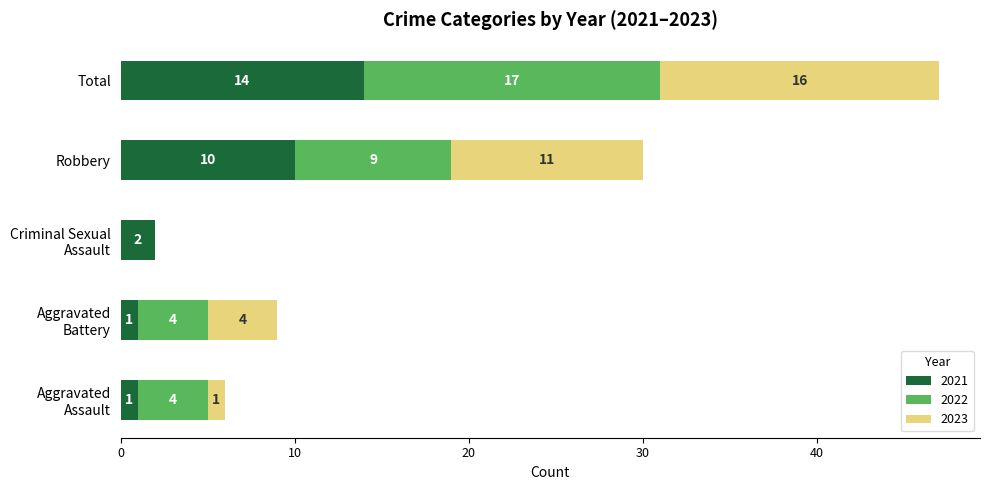

What is the total value across all series at Robbery?

30